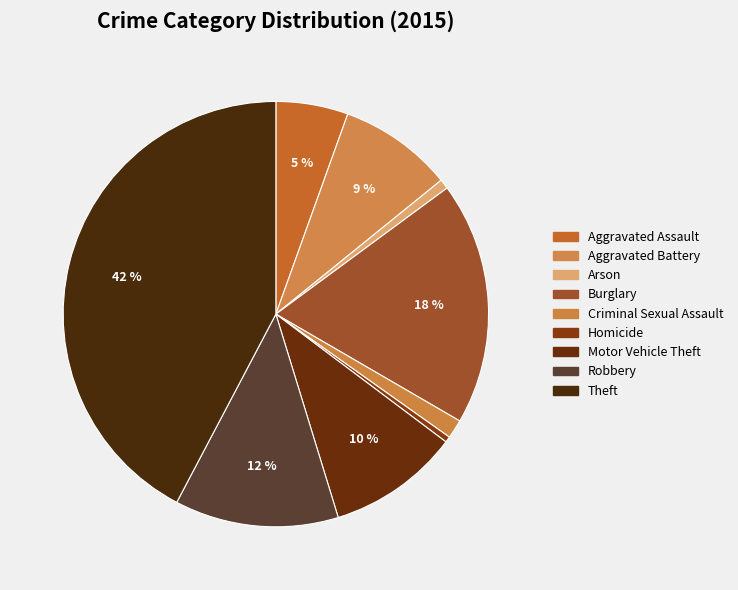

Combined, do Arson and Robbery account for over 50%?

No